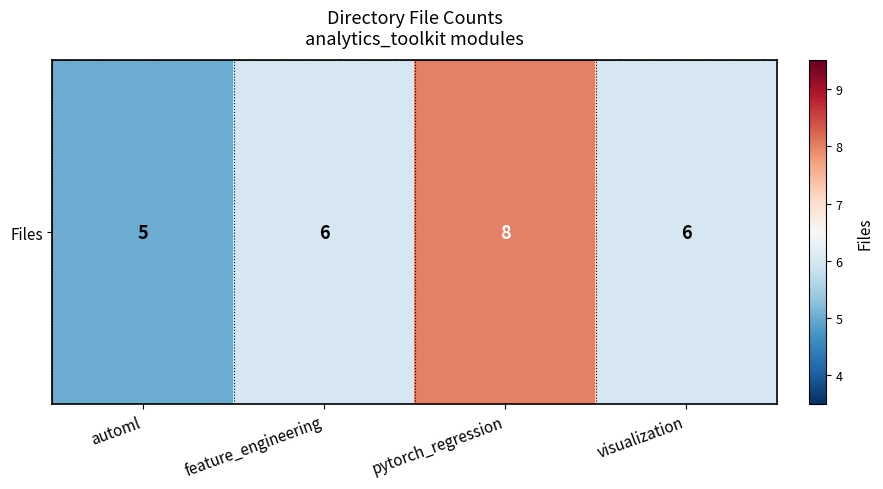

What value does the data have at pytorch_regression?

8